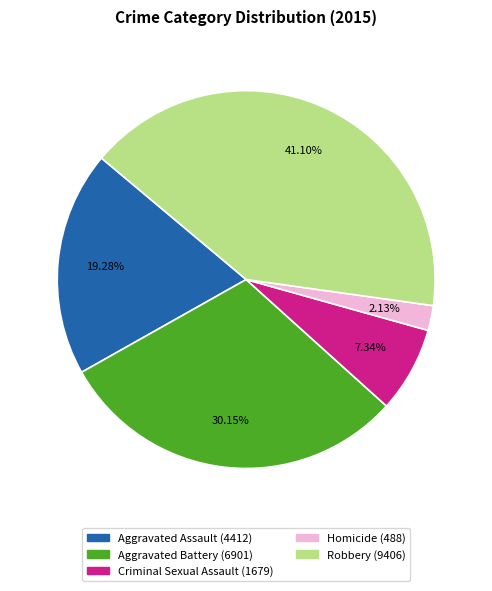

Is there a majority slice in this chart?

No